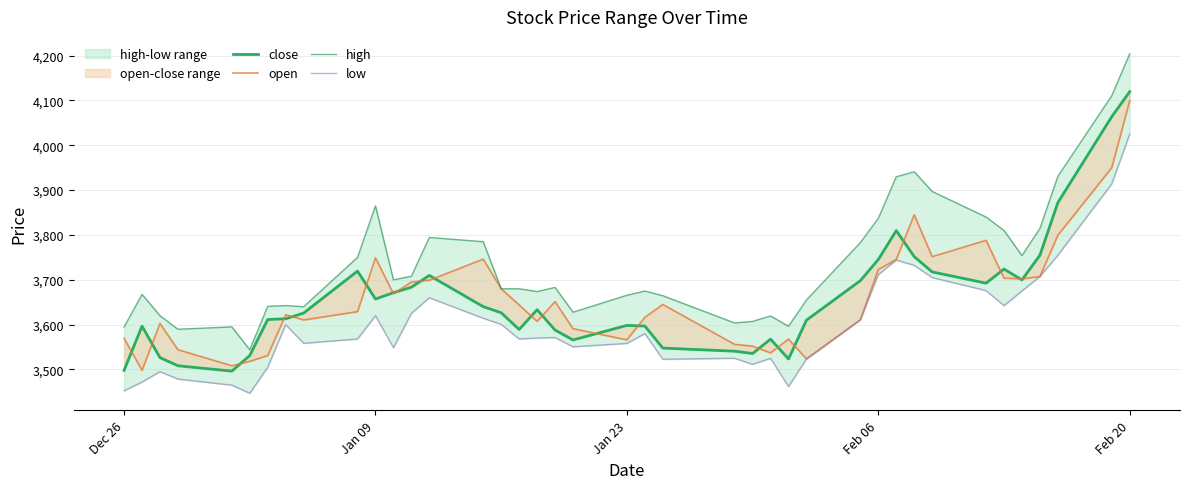

What is the difference between the second highest and second lowest values in the open series?

441.7